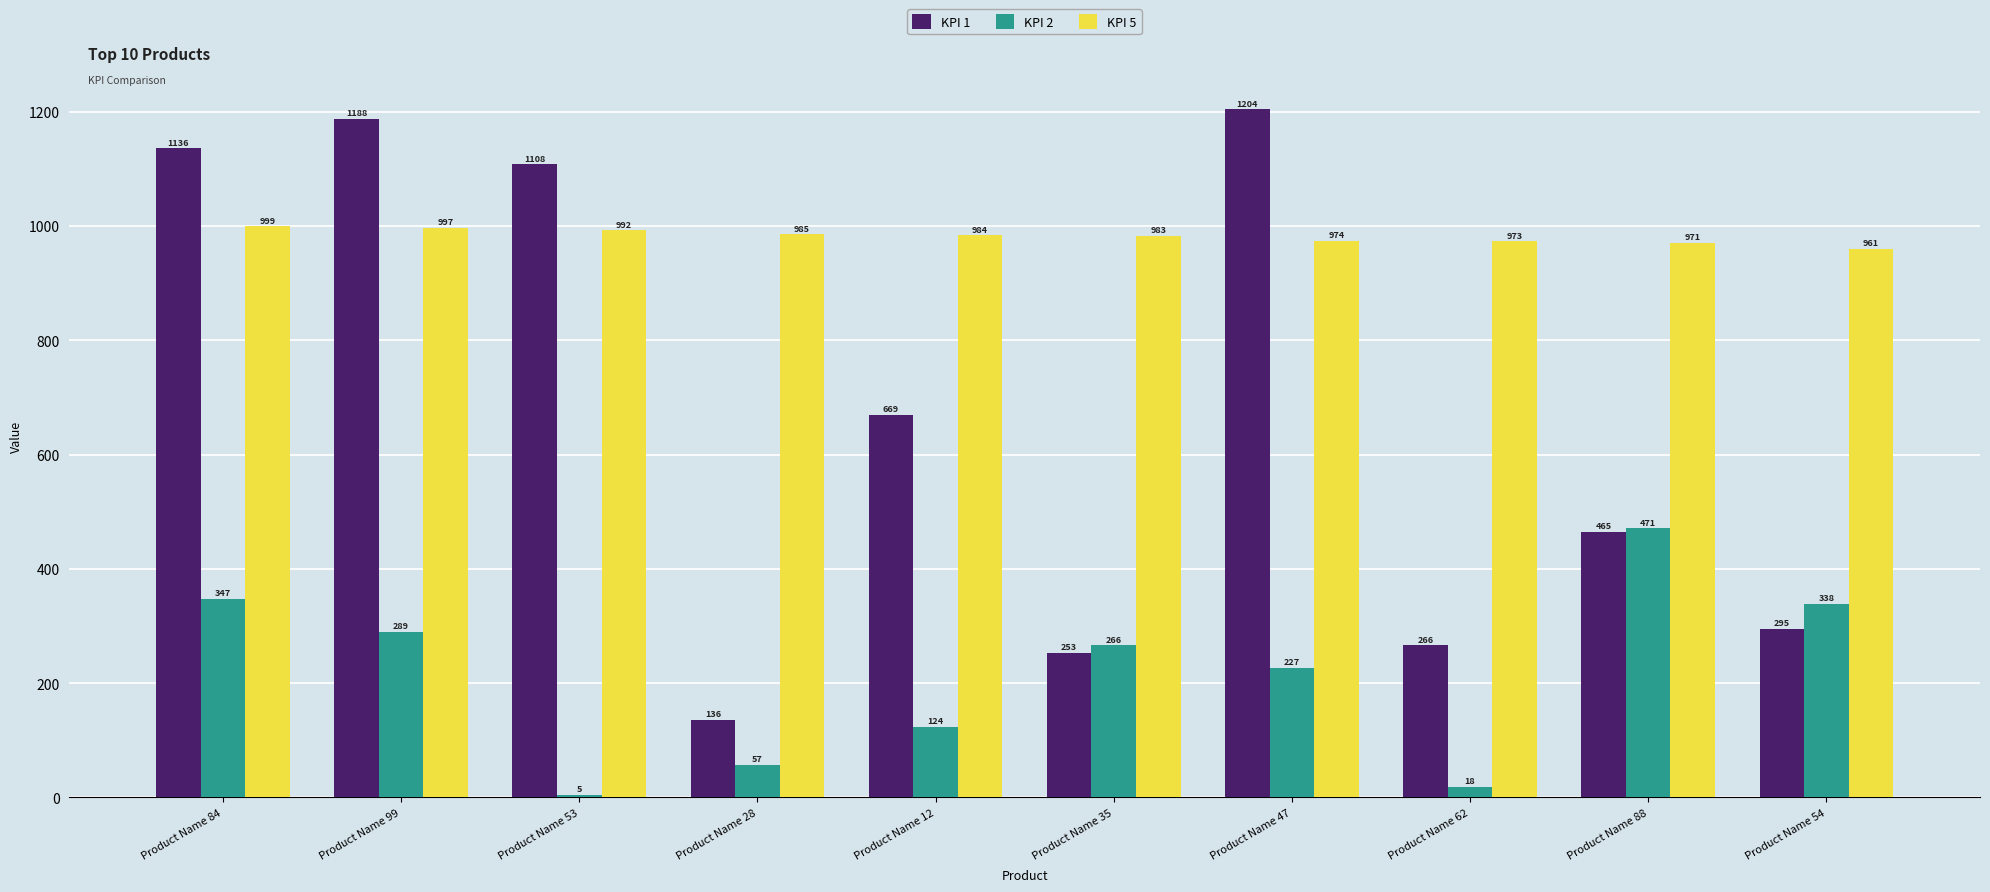

What is the sum of the KPI 1 values at Product Name 53 and Product Name 88?

1573.0